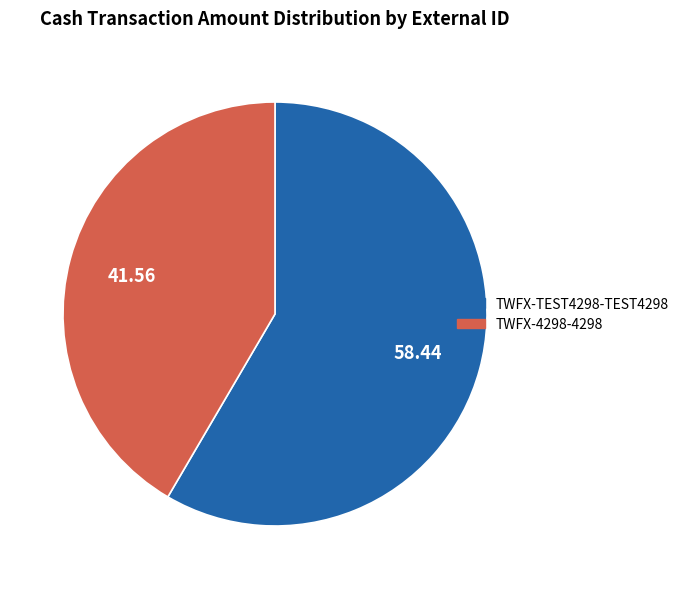

Is there any slice that represents more than half of the pie?

Yes